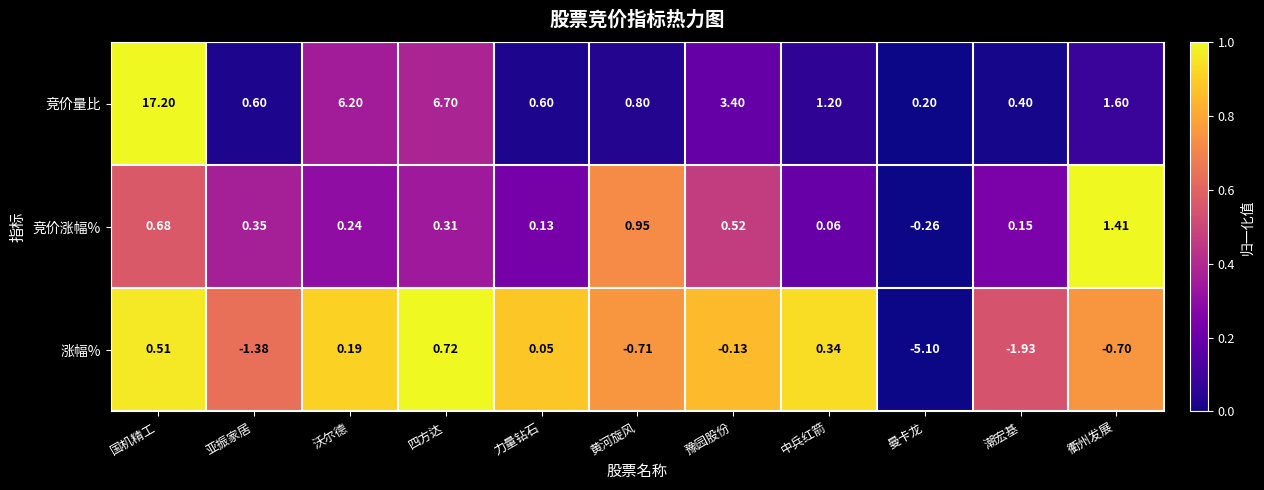

Which series has the largest total across all categories?

竞价量比